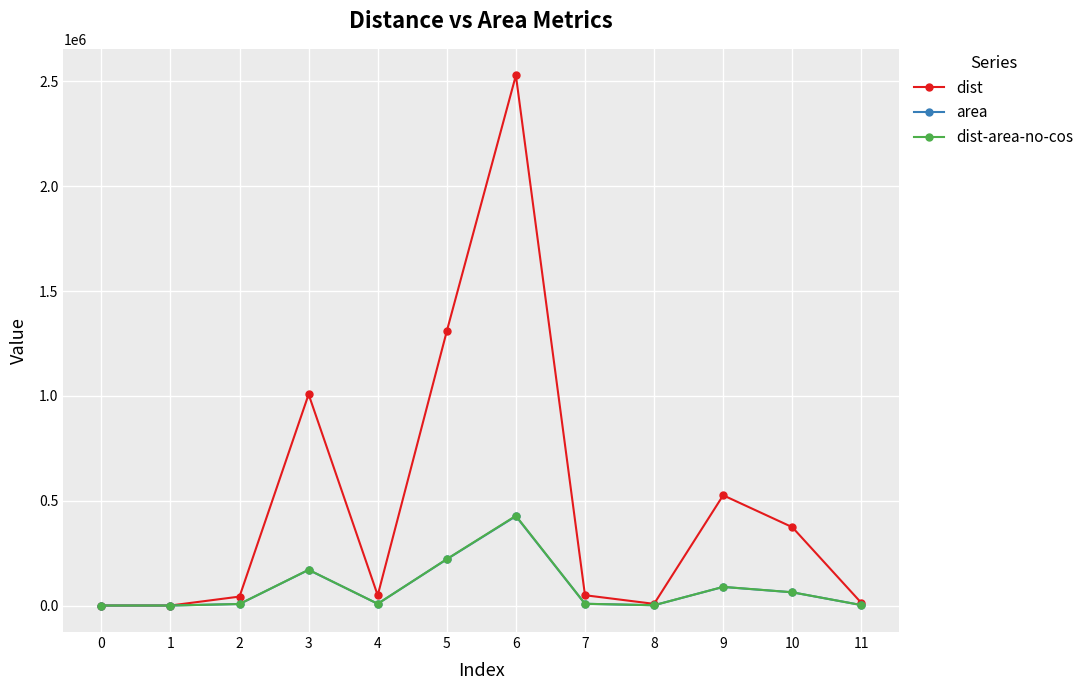

The area series shows 1330.1 at 8. True or false?

True